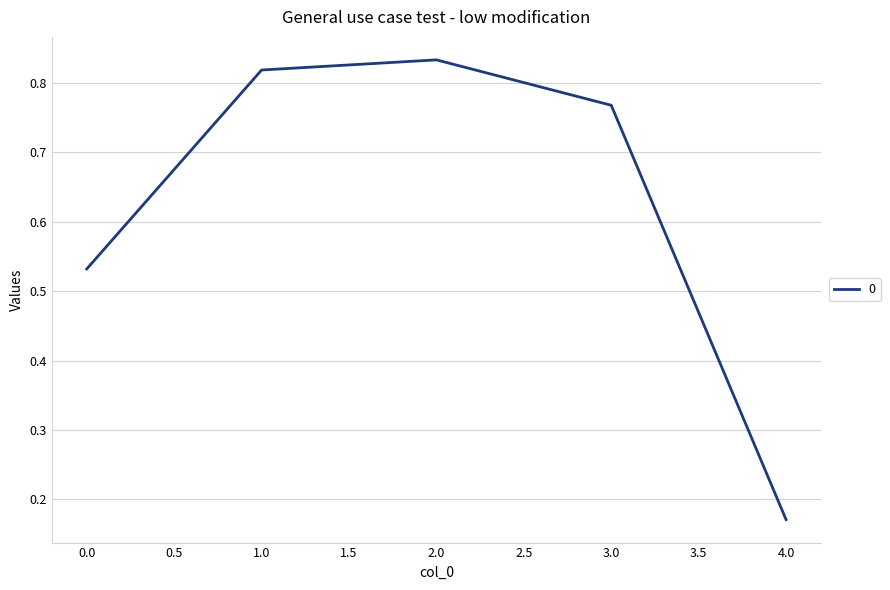

Is this an area chart (filled region under the line)?

No